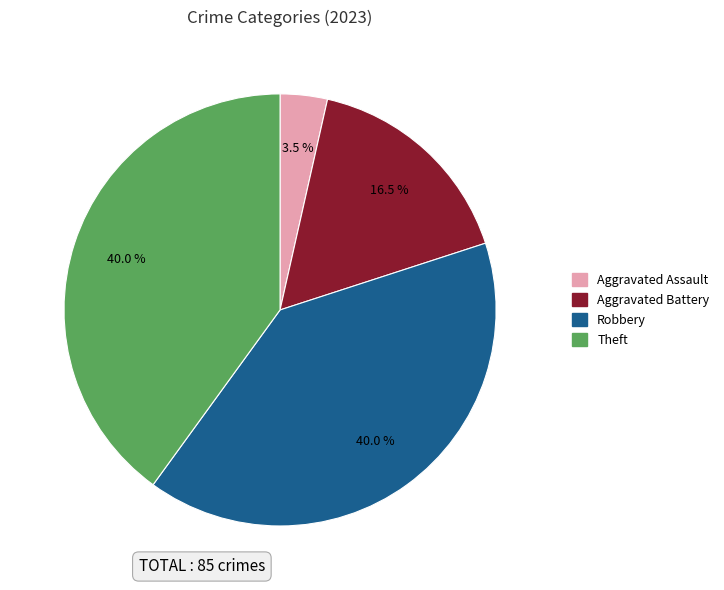

Does any single category account for the majority?

No